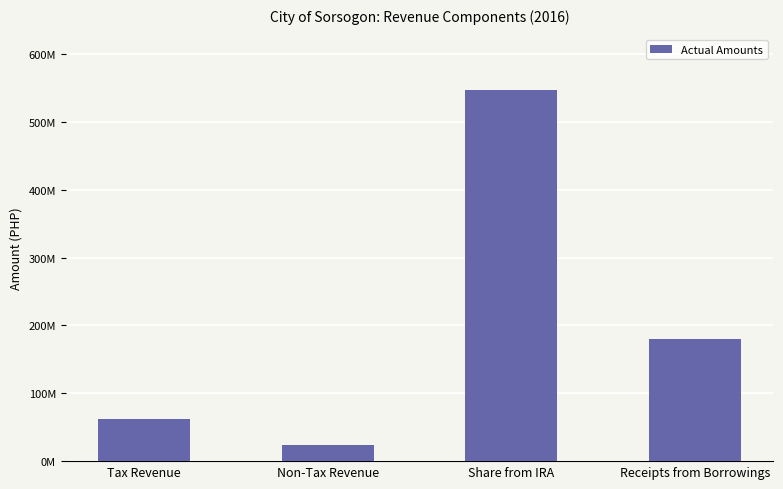

Are the bars horizontal?

No